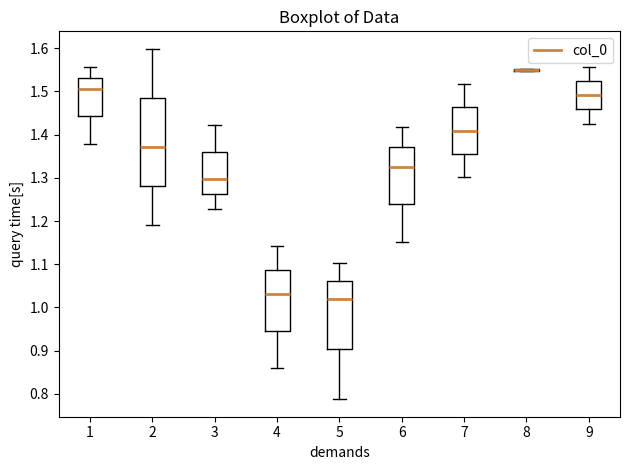

Which box is the tallest, from its lower edge to its upper edge?

2